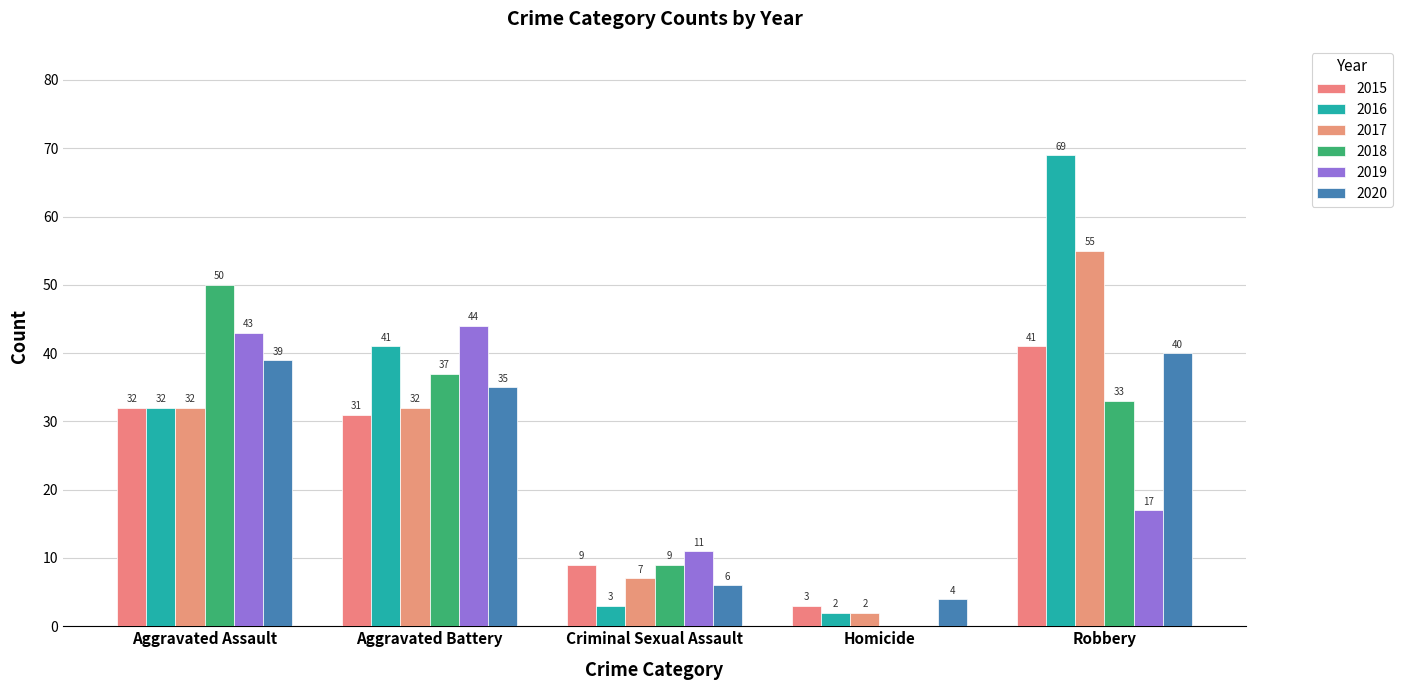

Reading right to left, extract all data points from this chart.

2015: Robbery=41	Homicide=3	Criminal Sexual Assault=9	Aggravated Battery=31	Aggravated Assault=32
2016: Robbery=69	Homicide=2	Criminal Sexual Assault=3	Aggravated Battery=41	Aggravated Assault=32
2017: Robbery=55	Homicide=2	Criminal Sexual Assault=7	Aggravated Battery=32	Aggravated Assault=32
2018: Robbery=33	Homicide=0	Criminal Sexual Assault=9	Aggravated Battery=37	Aggravated Assault=50
2019: Robbery=17	Homicide=0	Criminal Sexual Assault=11	Aggravated Battery=44	Aggravated Assault=43
2020: Robbery=40	Homicide=4	Criminal Sexual Assault=6	Aggravated Battery=35	Aggravated Assault=39